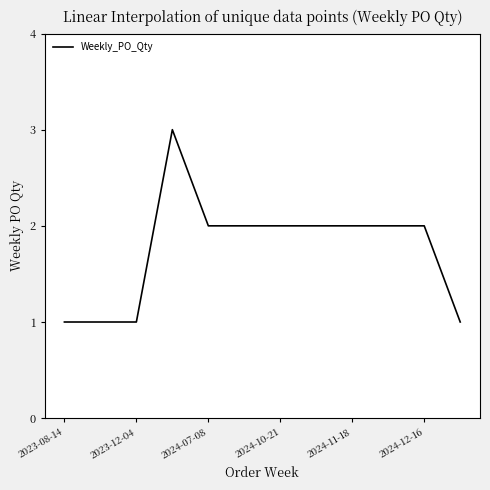

How many lines are shown in the chart?

1